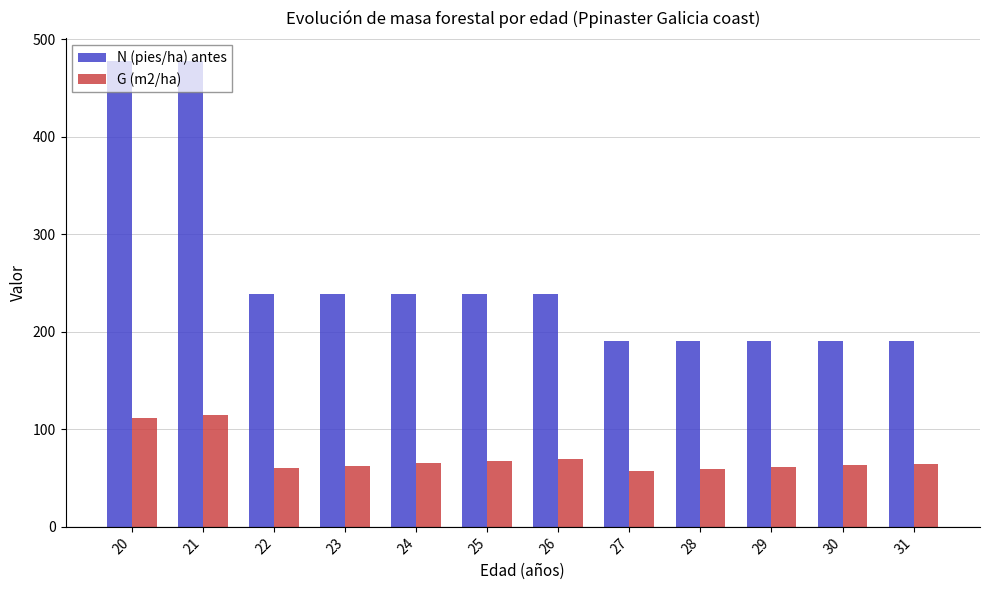

Between 20 and 30, which series saw the biggest shift?

N (pies/ha) antes